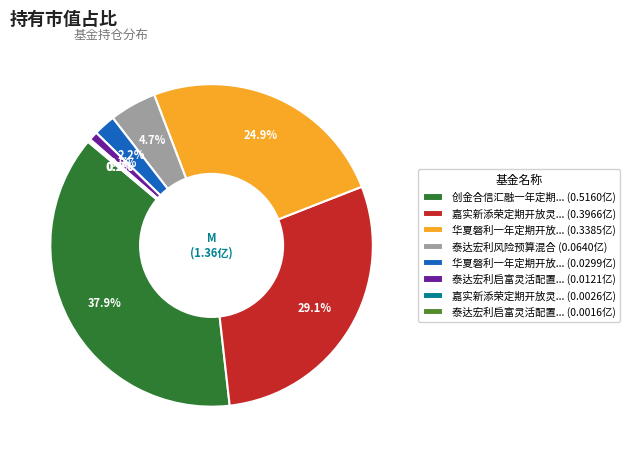

Is there any slice that represents more than half of the pie?

No